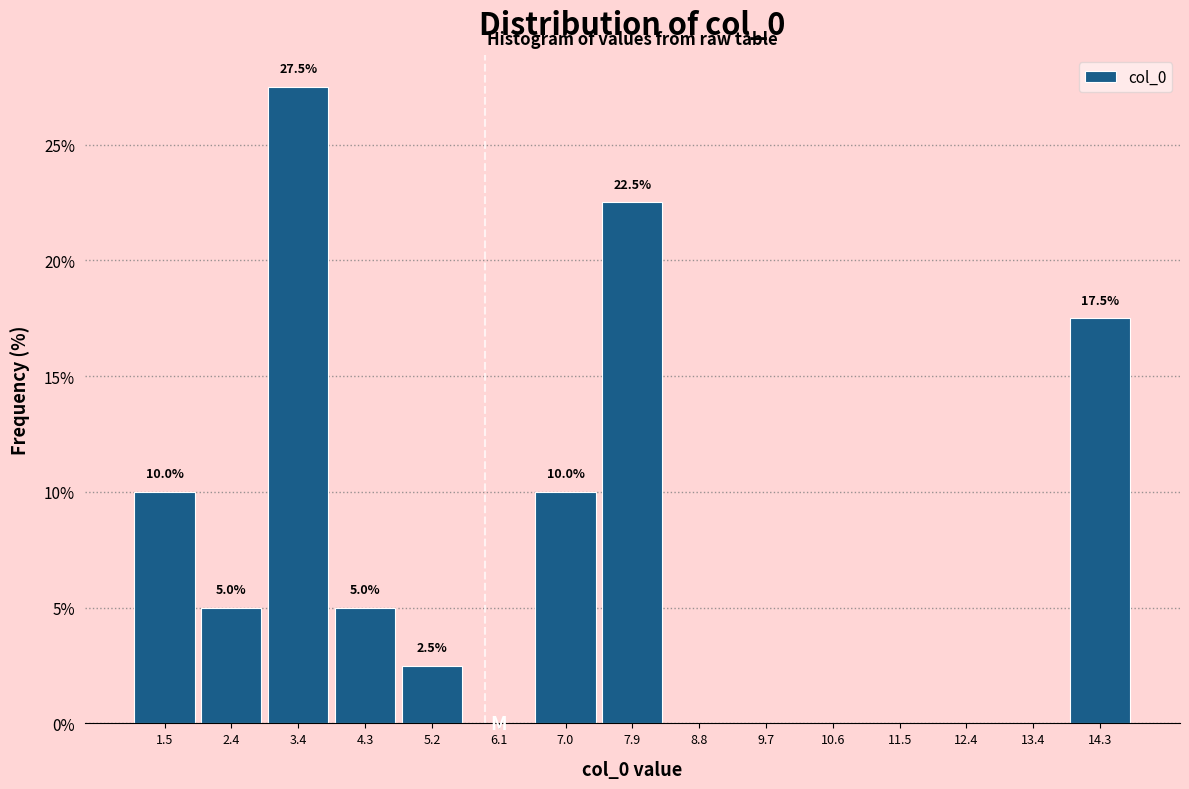

Which range on the x-axis has the tallest bar?

2.9 to 3.8